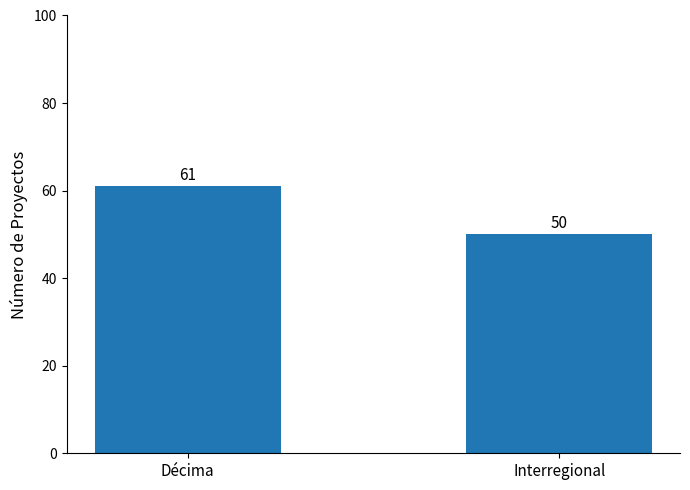

Reading left to right, what are all the values shown in this chart?

61	50